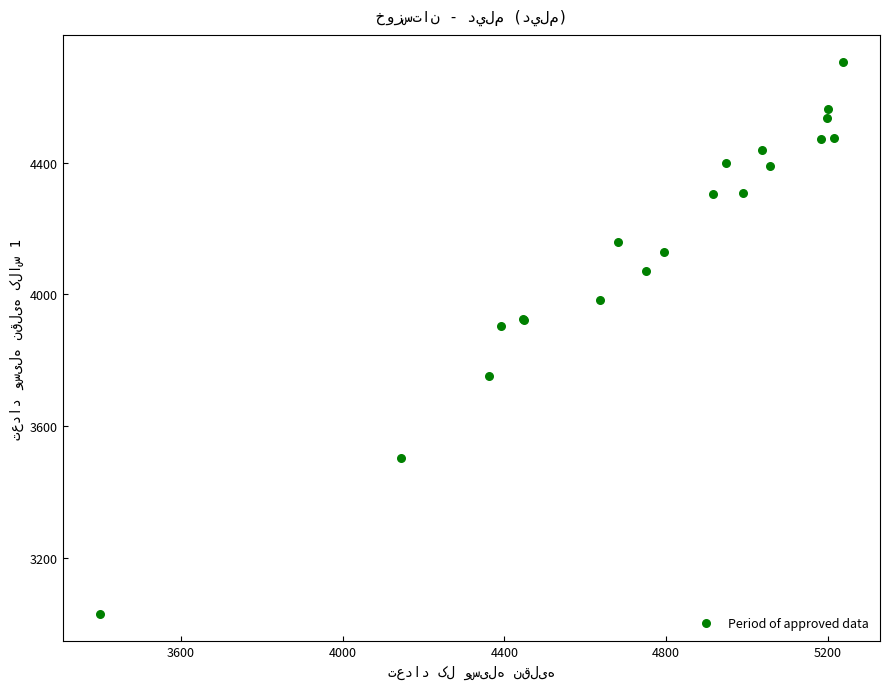

What Y value in the scatter plot is closest to 3867?

3902